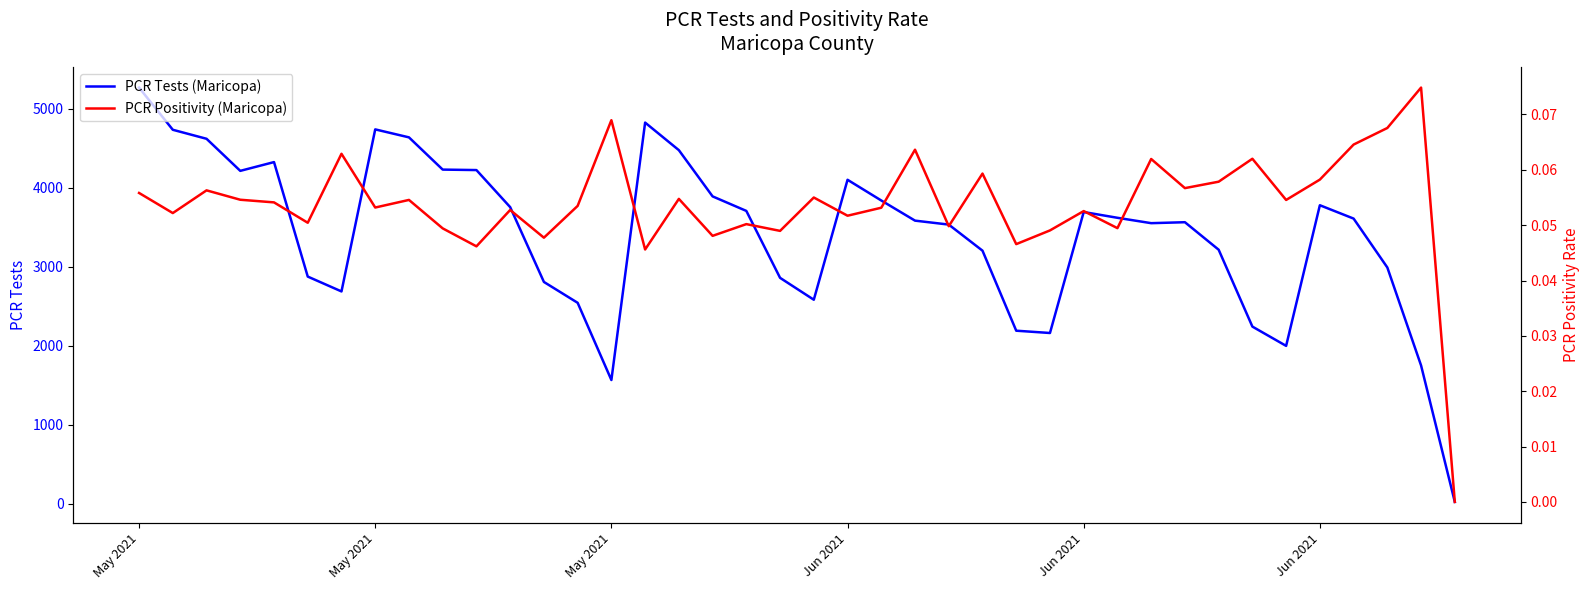

What are all the series names shown in the legend?

PCR Tests (Maricopa), PCR Positivity (Maricopa)